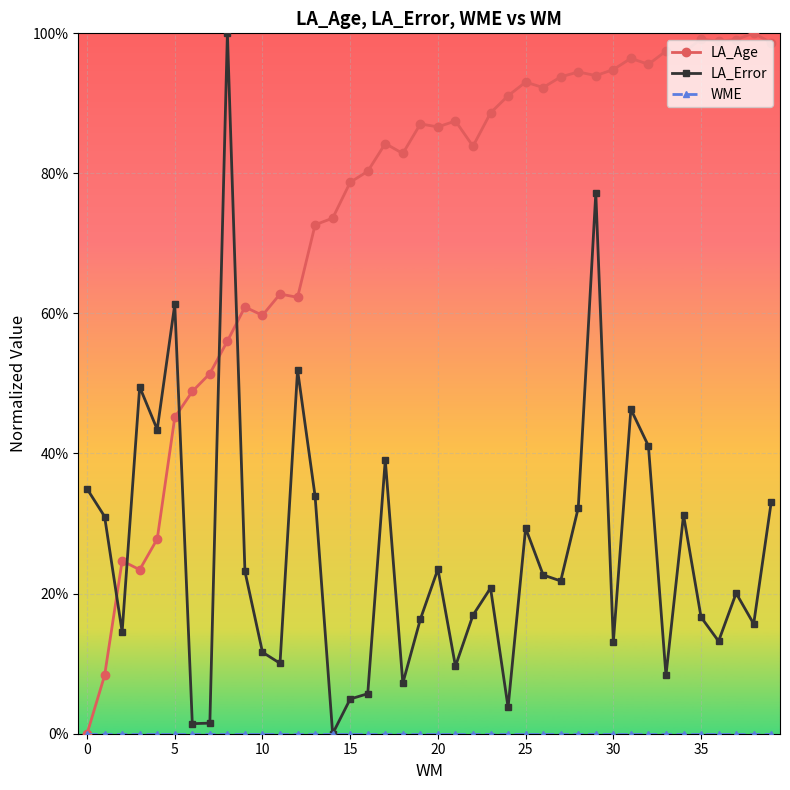

True or false: WME and LA_Age cross at least once.

False